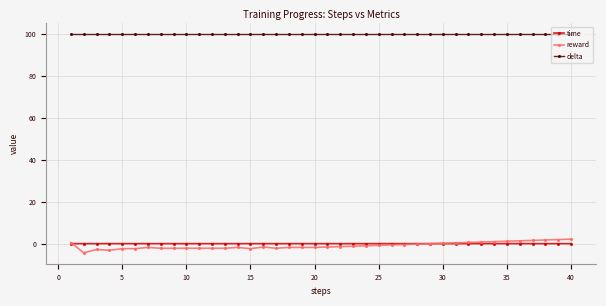

Which series has the largest total across all categories?

delta